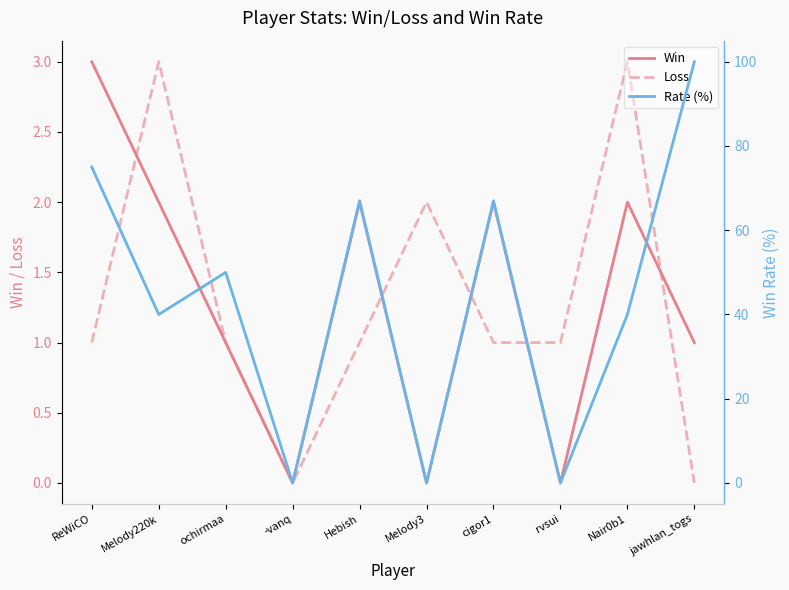

The Loss series shows 1 at Hebish. True or false?

True